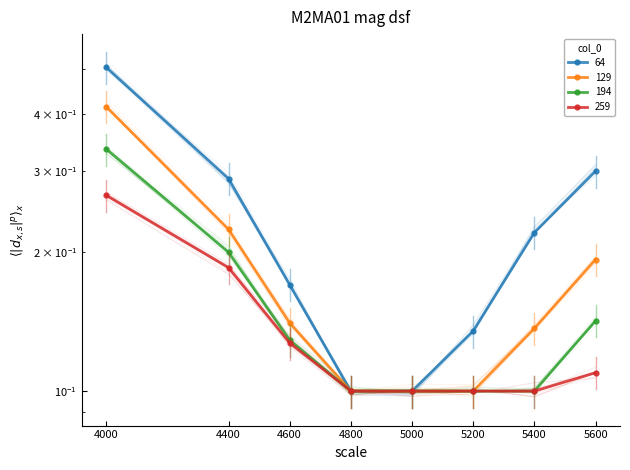

List the series in order of their peak value, lowest first.

259, 194, 129, 64